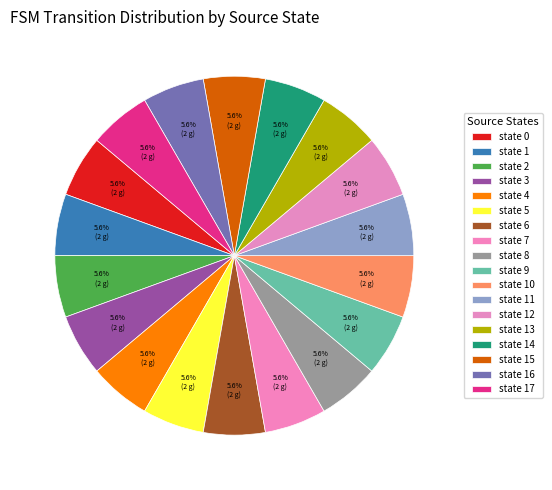

Between state 4 and state 11, which is larger?

state 11